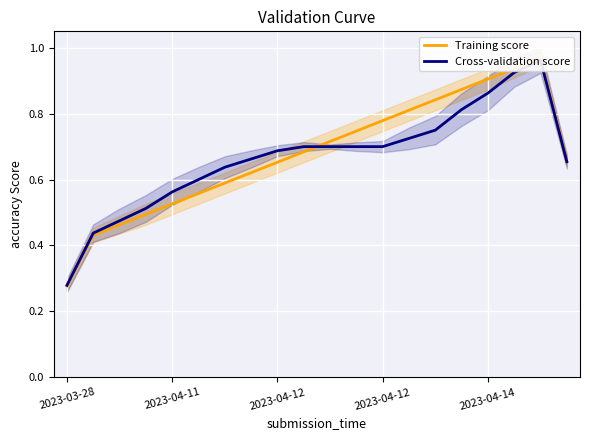

What is the label of the 16th point from the left?

15